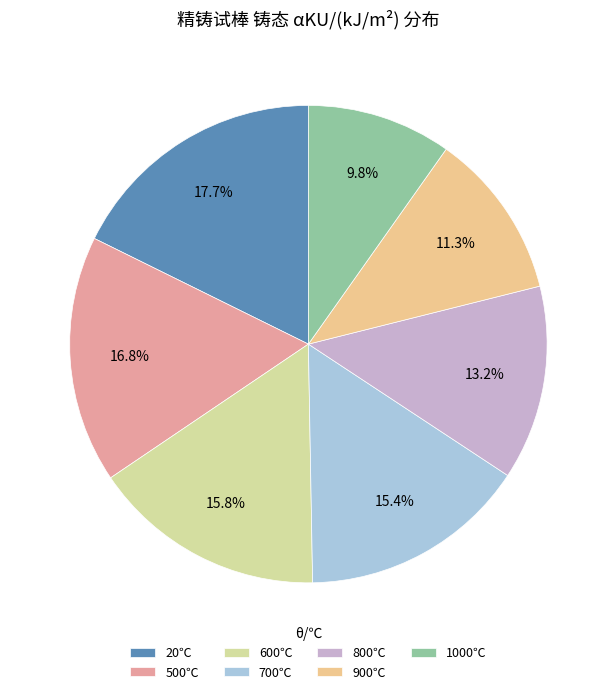

How many slices are in this pie chart?

7